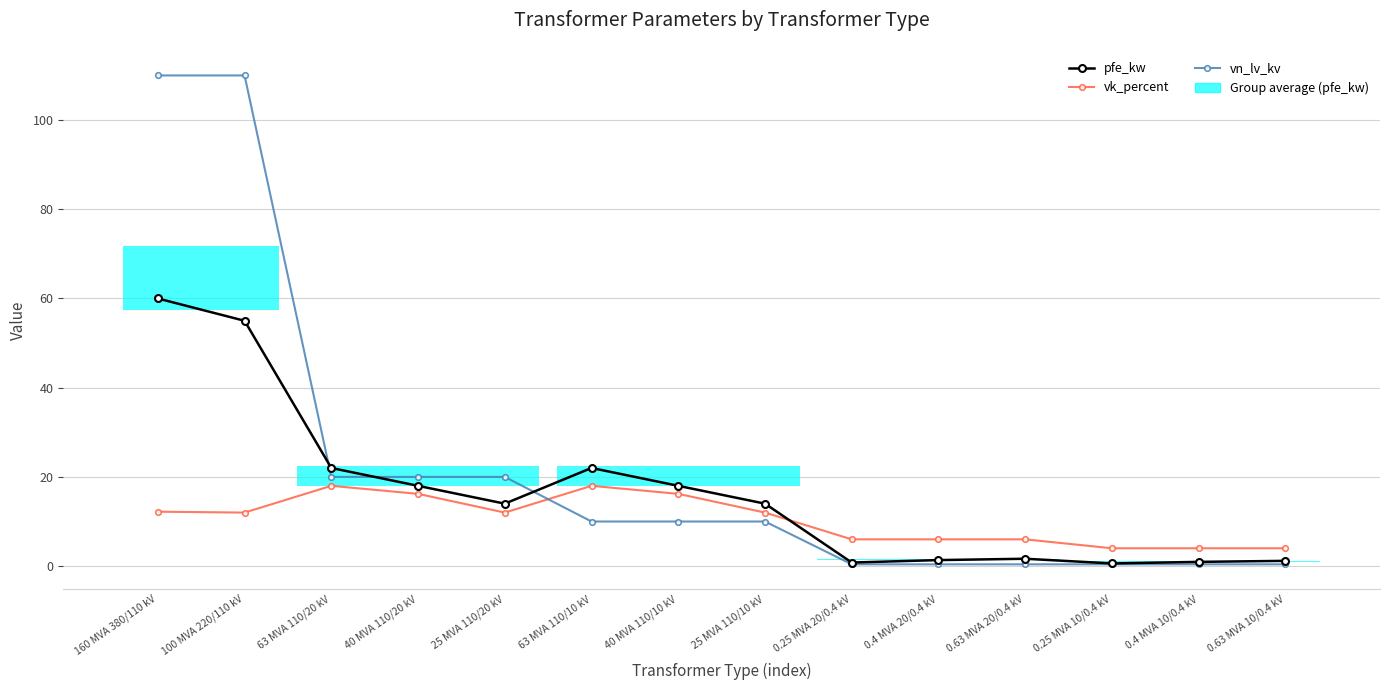

What is the difference between the highest and lowest values at 25 MVA 110/10 kV?

4.0